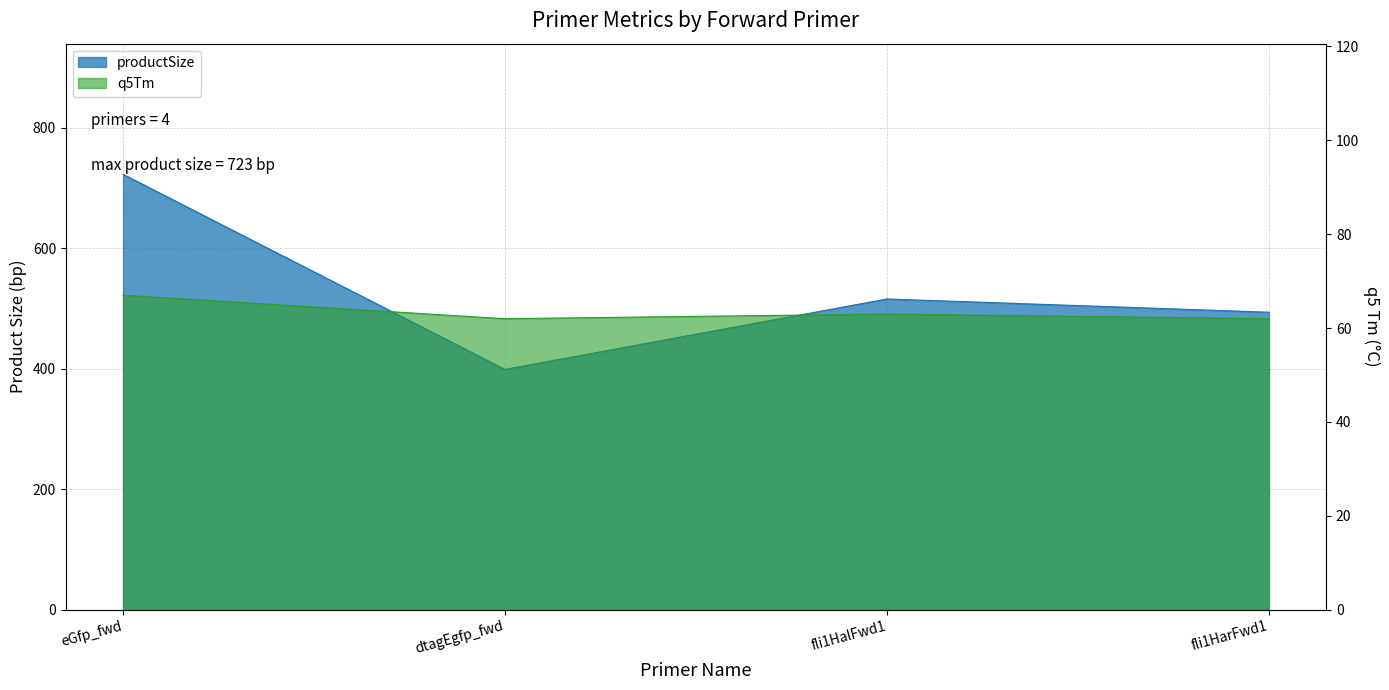

What is the difference between the q5Tm values at fli1HalFwd1 and dtagEgfp_fwd?

1